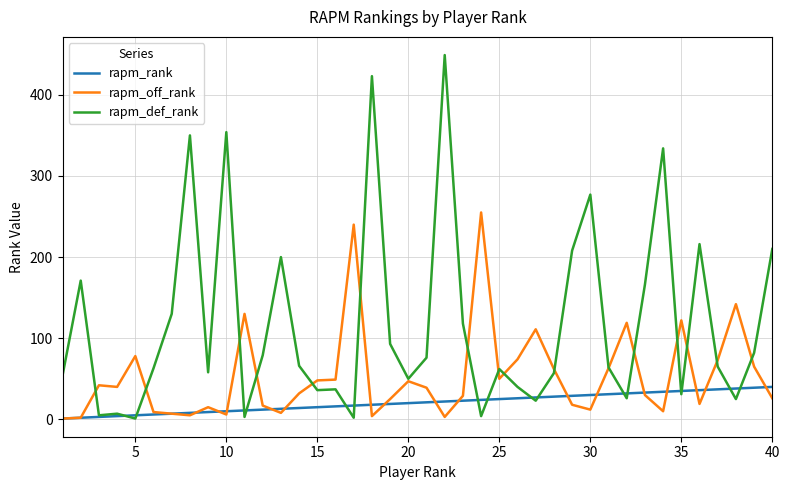

Which series has the largest range (max minus min)?

rapm_def_rank